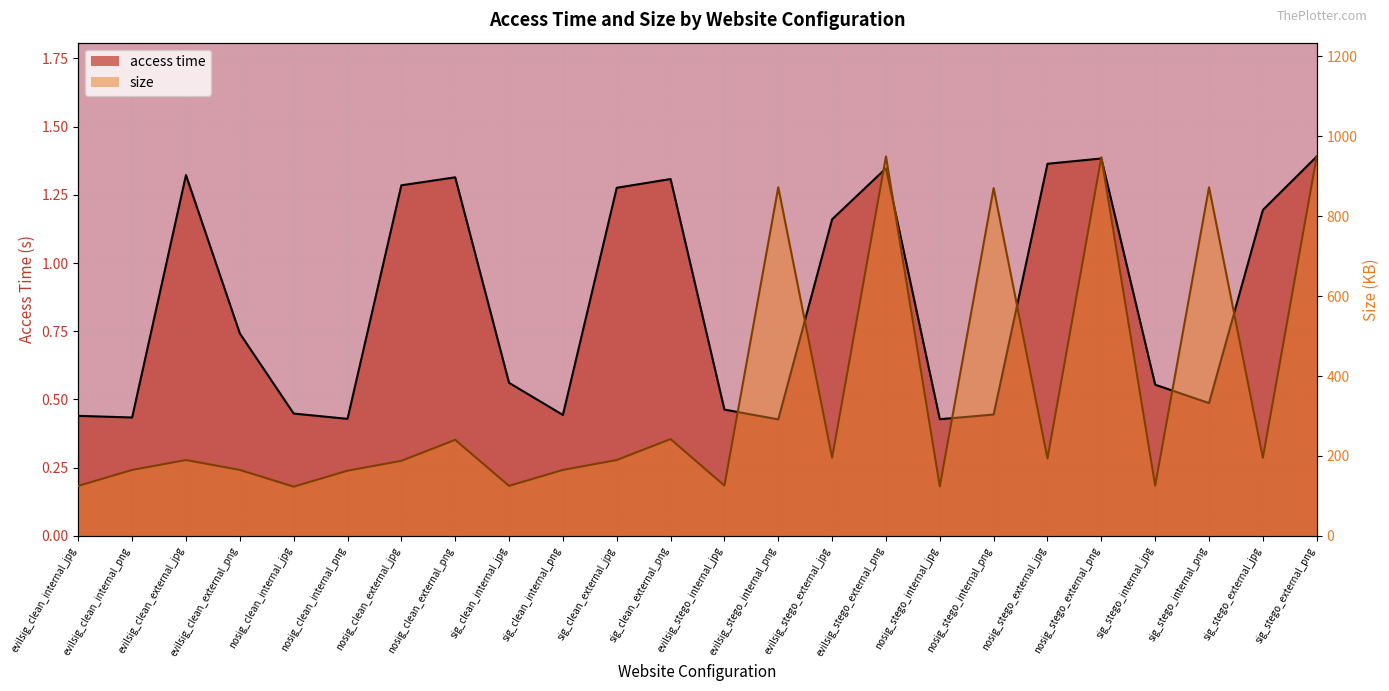

Which category has the highest value in the access time series?

sig_stego_external_png